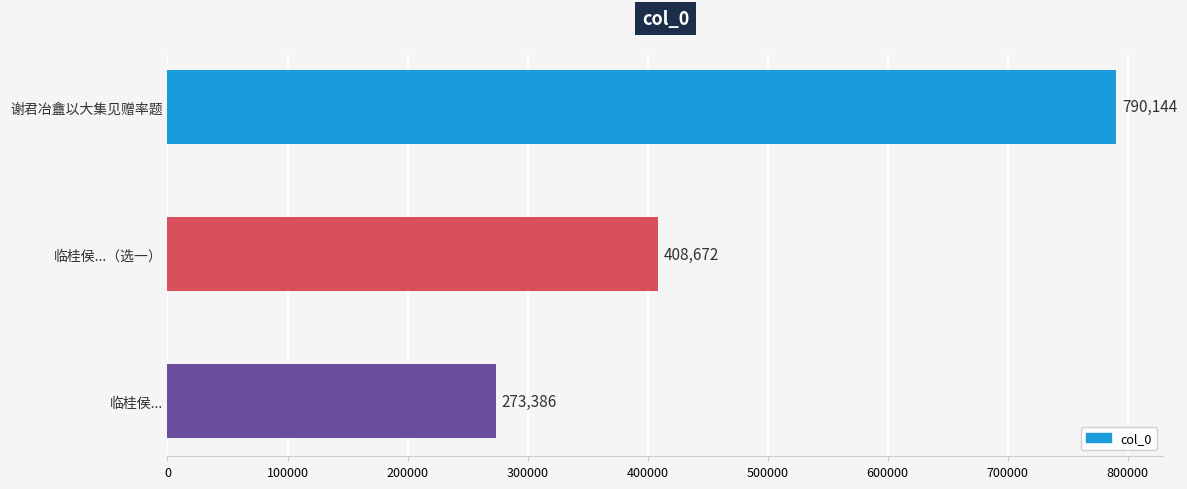

What is the average value?

490734